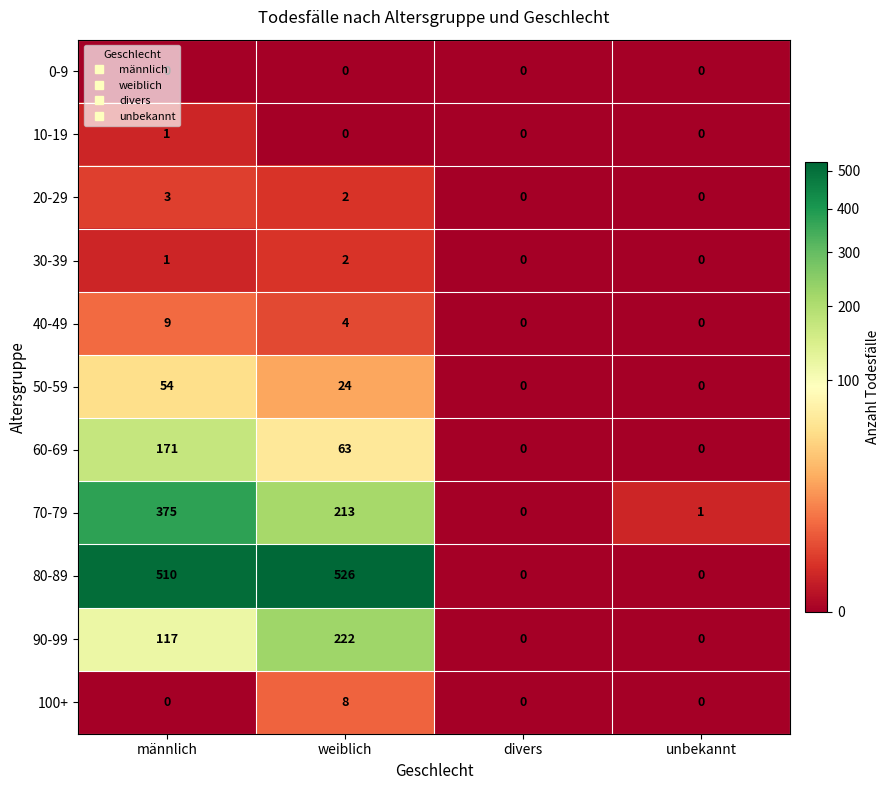

List the series in order of their peak value, highest first.

80-89, 70-79, 90-99, 60-69, 50-59, 40-49, 100+, 20-29, 30-39, 10-19, 0-9